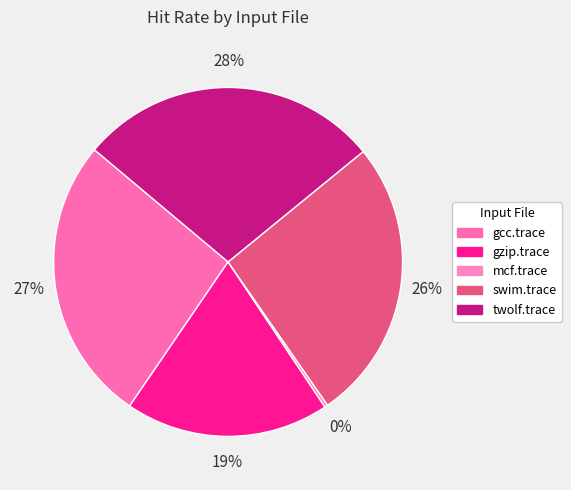

What is the change in value from gzip.trace to twolf.trace?

+32.0